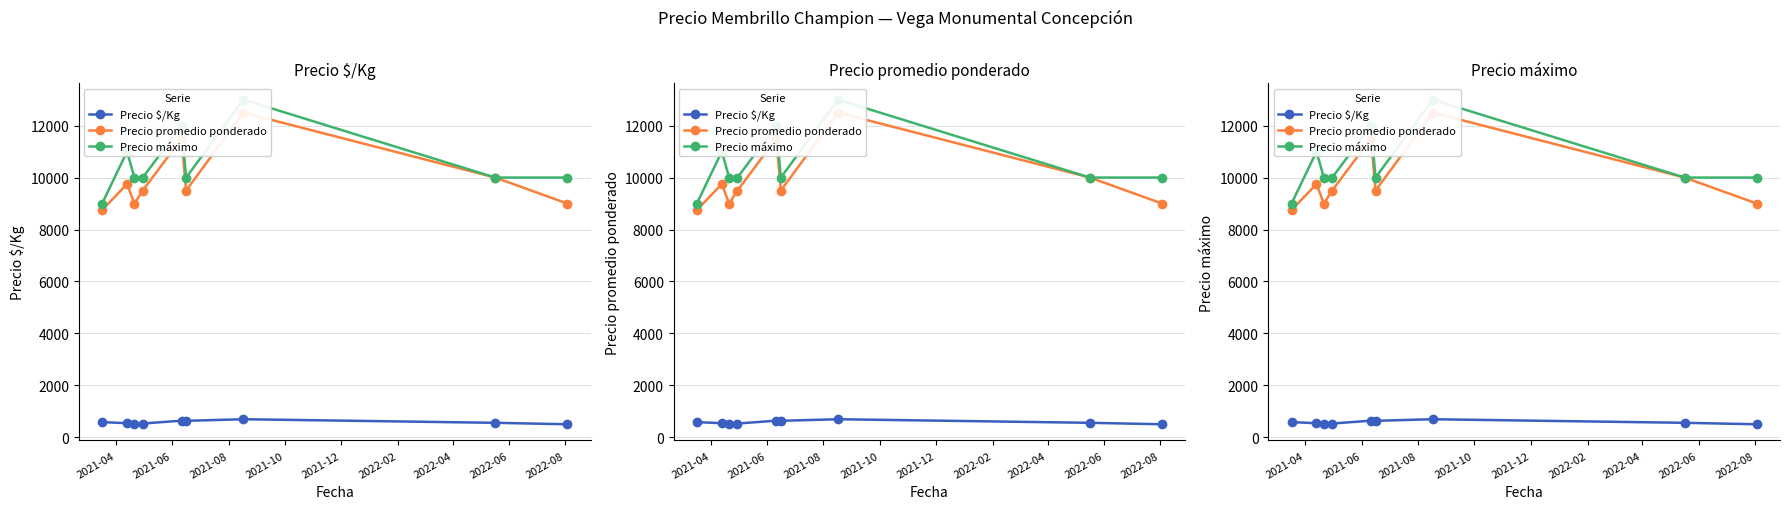

How many lines are shown in the chart?

3